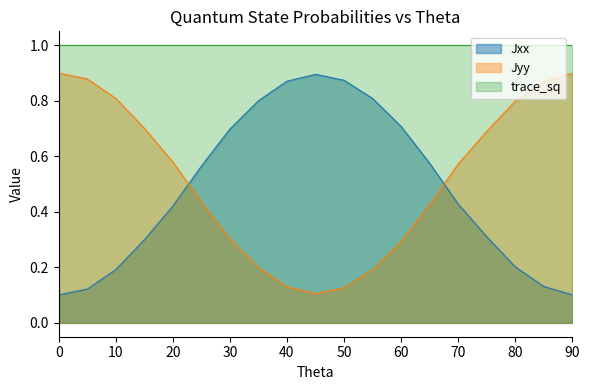

After their last crossing, which series has the higher values: Jyy or Jxx?

Jyy